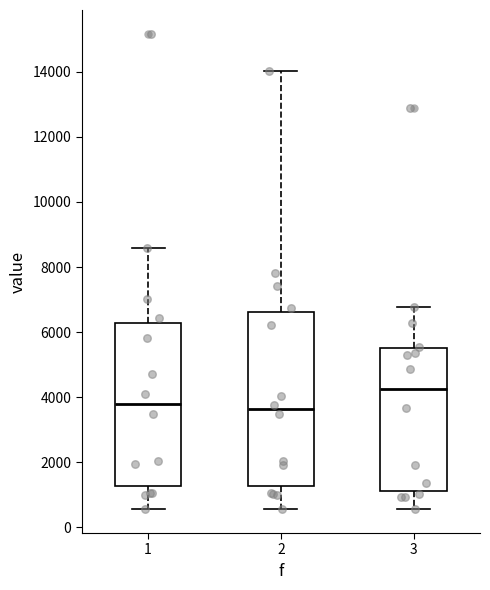

Which box is the tallest, from its lower edge to its upper edge?

2